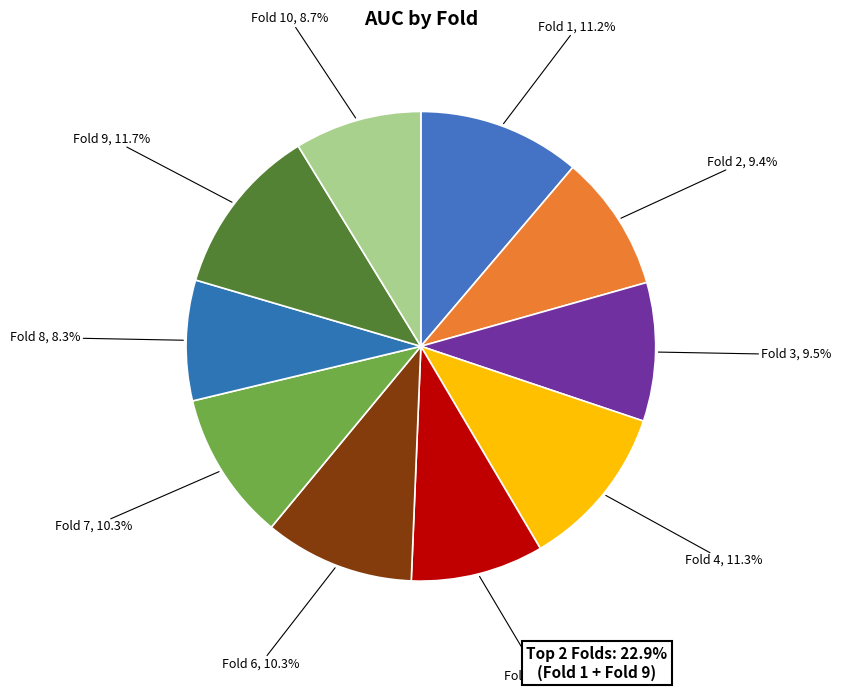

Between Fold 4 and Fold 3, which is larger?

Fold 4